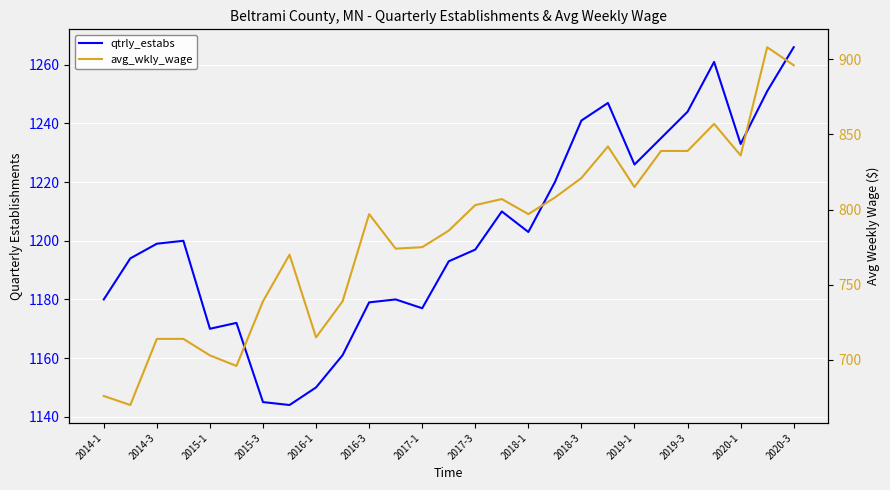

What position from the left is 2016-3?

6